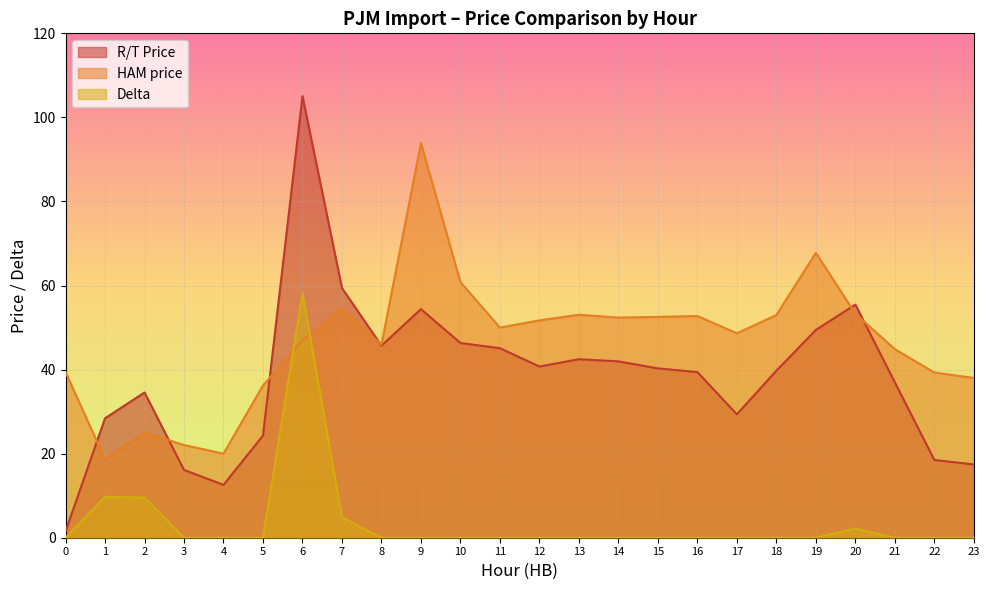

List the labels in order of Delta value, largest first.

6, 1, 2, 7, 20, 0, 3, 4, 5, 8, 9, 10, 11, 12, 13, 14, 15, 16, 17, 18, 19, 21, 22, 23